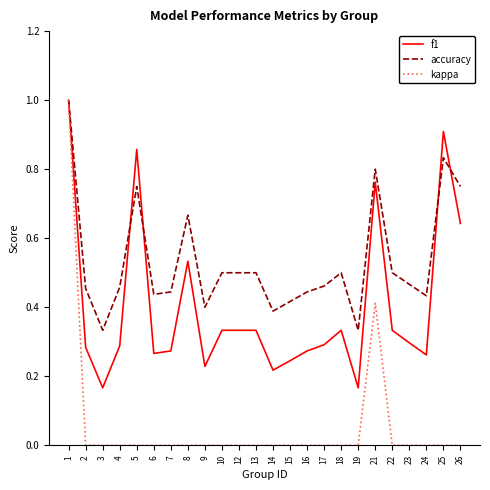

How many lines are shown in the chart?

3